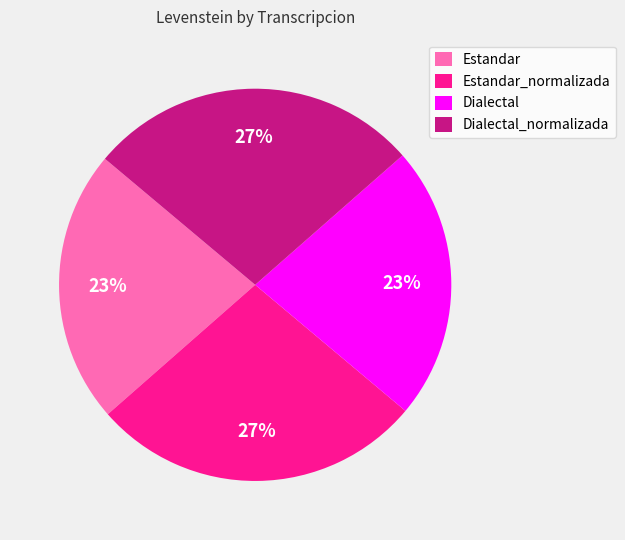

Do Estandar_normalizada and Dialectal_normalizada together represent more than half of the pie?

Yes